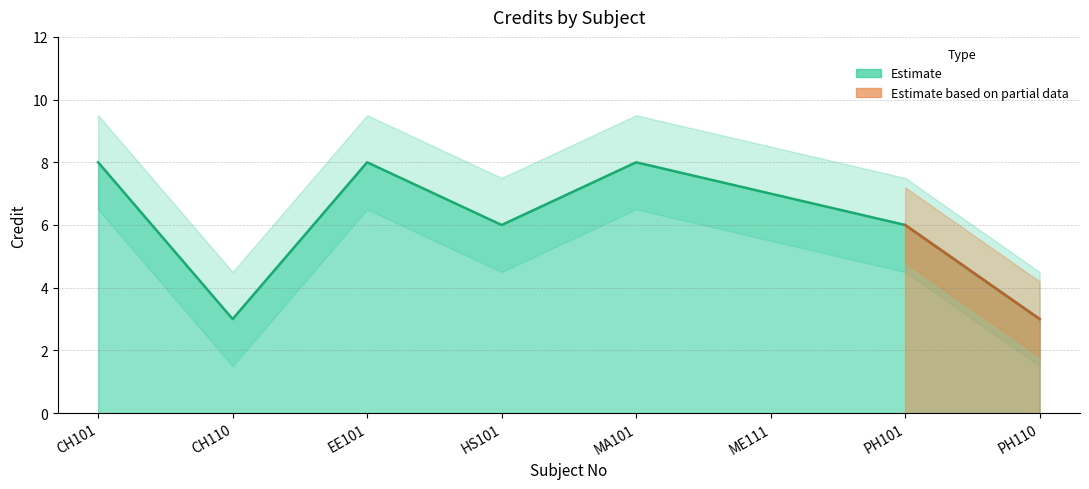

What is the difference between the second highest and second lowest values?

5